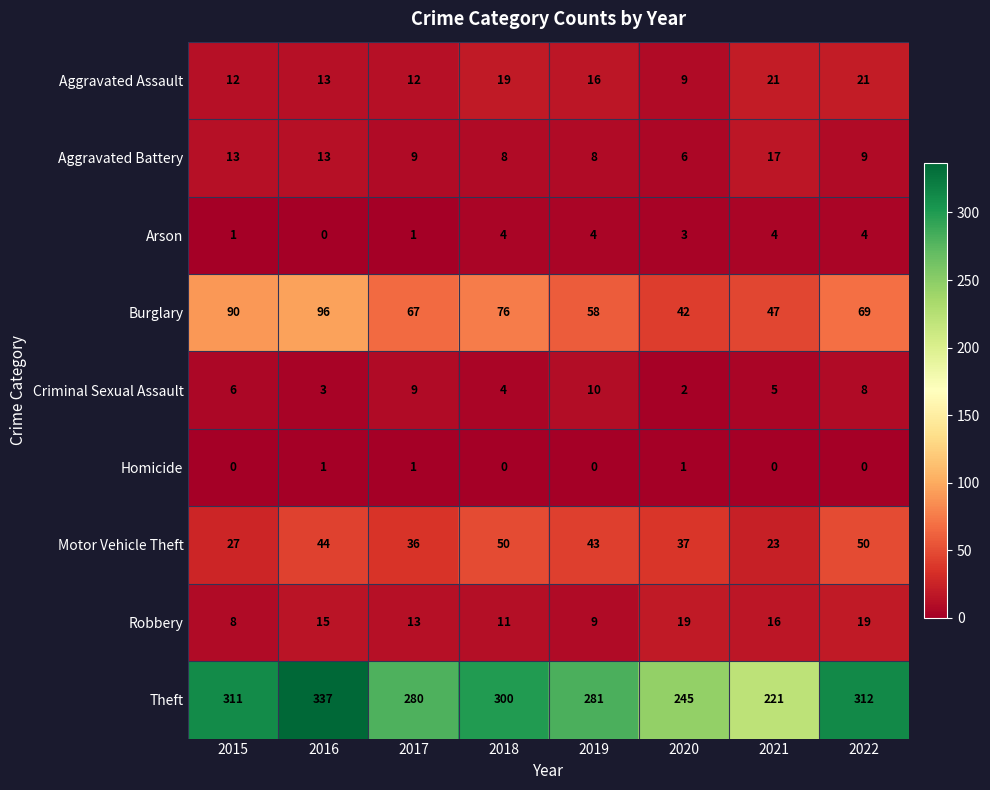

Which series changed the most between 2015 and 2017?

Theft